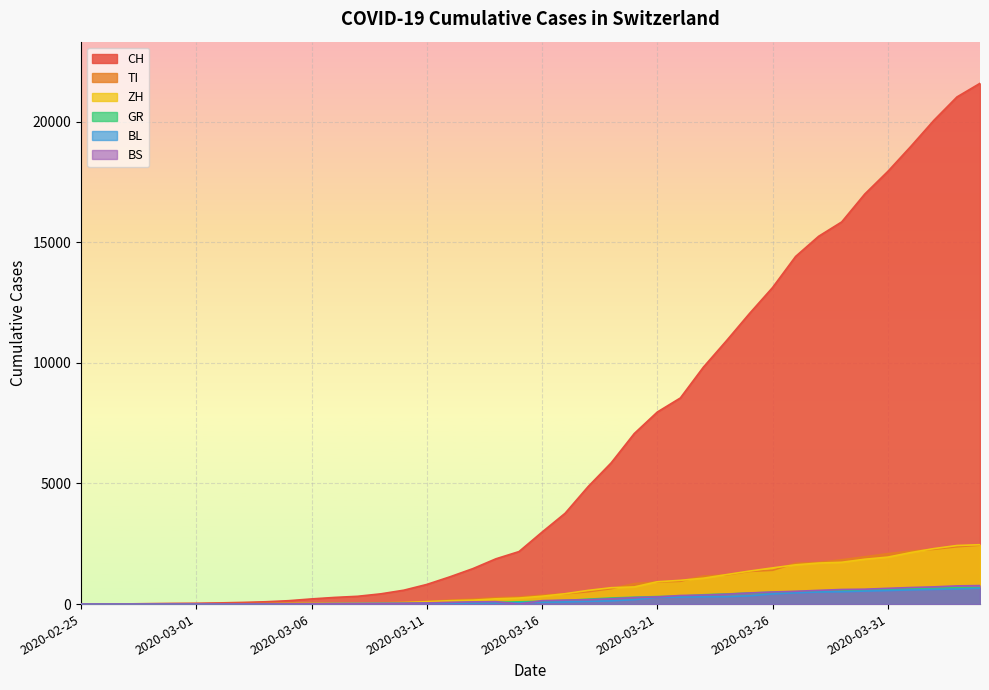

What is the label of the 19th point from the right?

2020-03-17